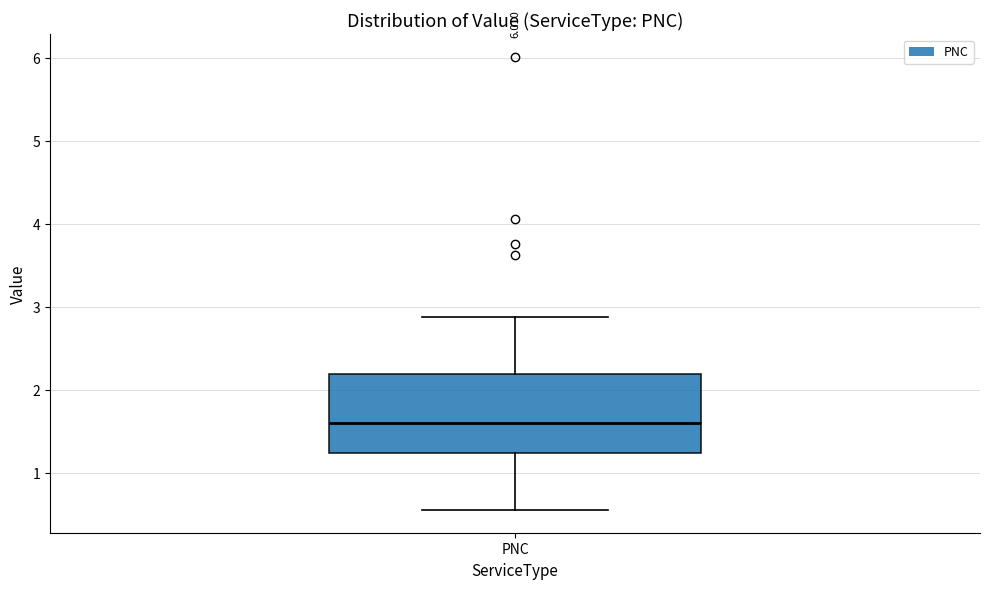

Read this box plot against the y-axis: the position of the median line, the range covered by the box, and the ends of both whiskers. The values are not printed on the chart, so give them approximately, as read against the axis.

median 1.6, box 1.2 to 2.2, whiskers 0.6 to 2.9